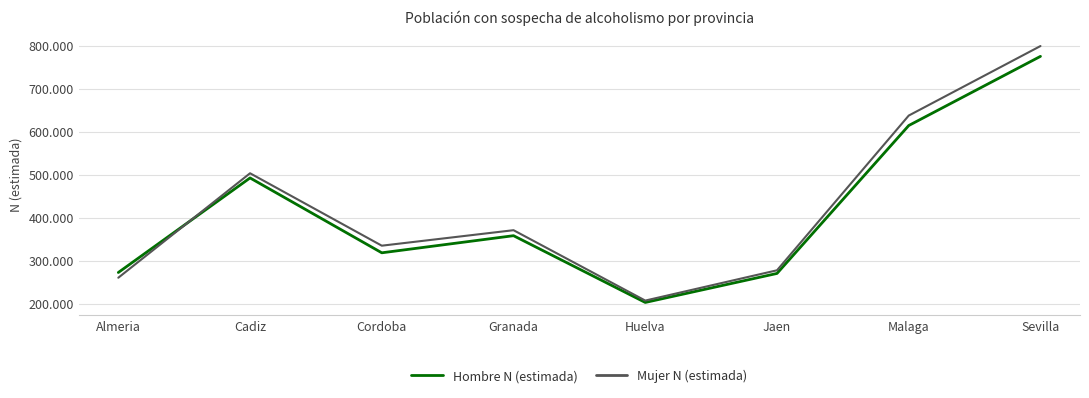

What are all the series names shown in the legend?

Hombre N (estimada), Mujer N (estimada)